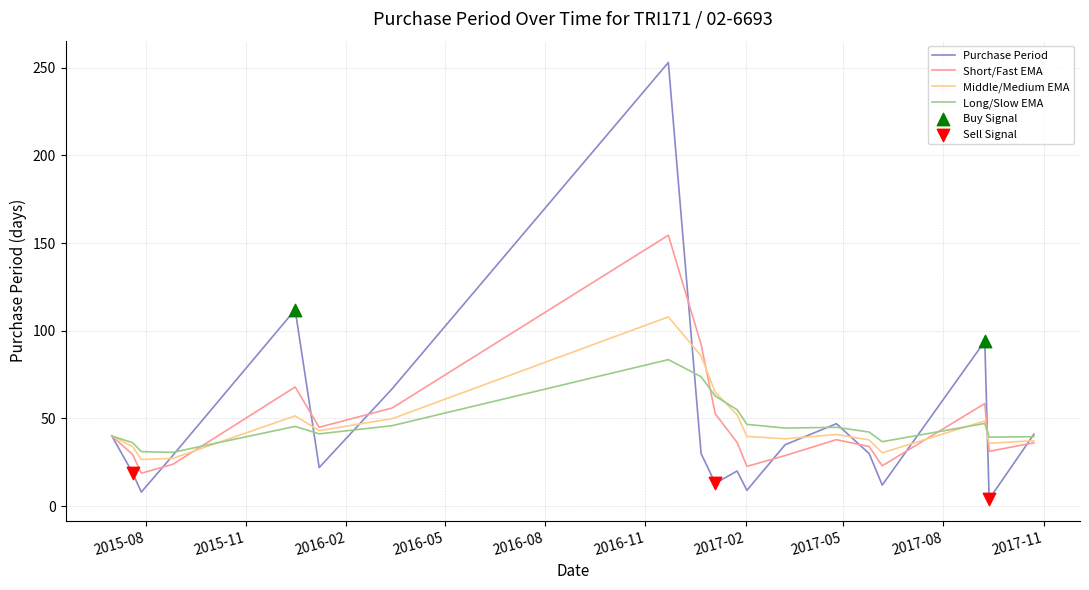

Which series has the widest spread of values?

Purchase Period